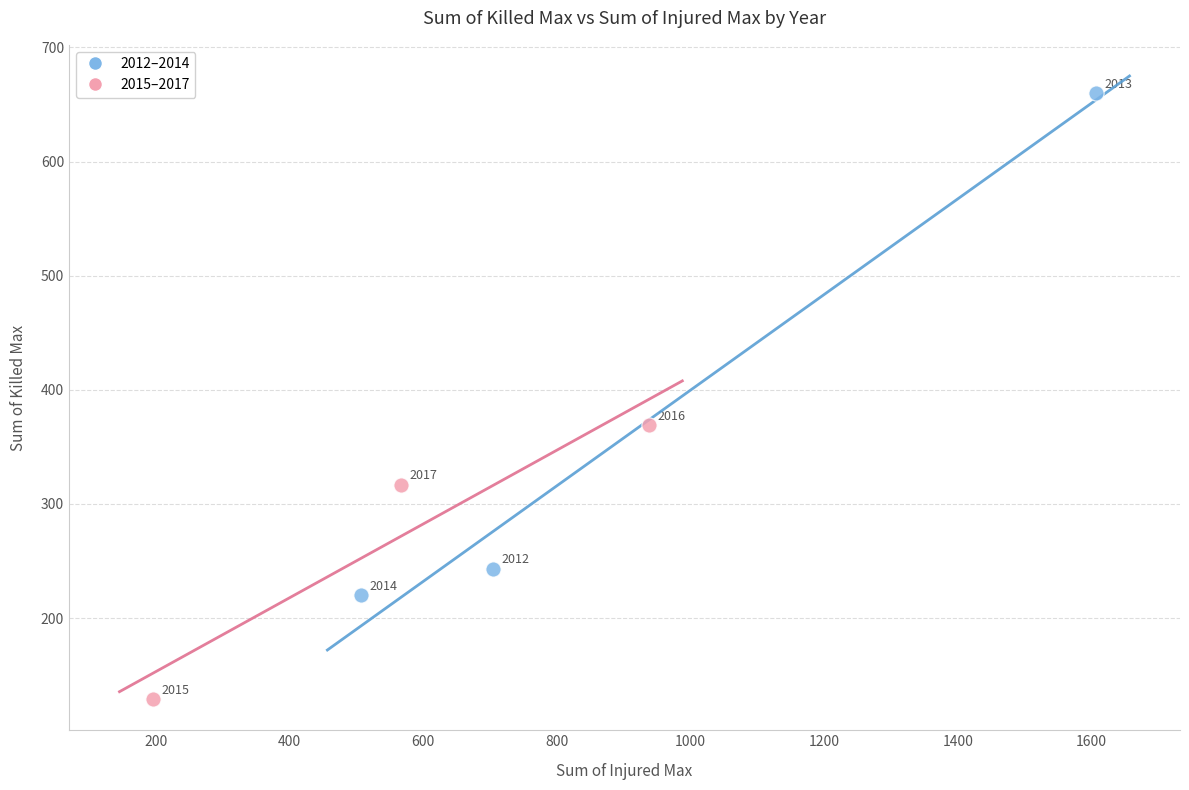

Which series has the widest spread of Y values?

2012–2014